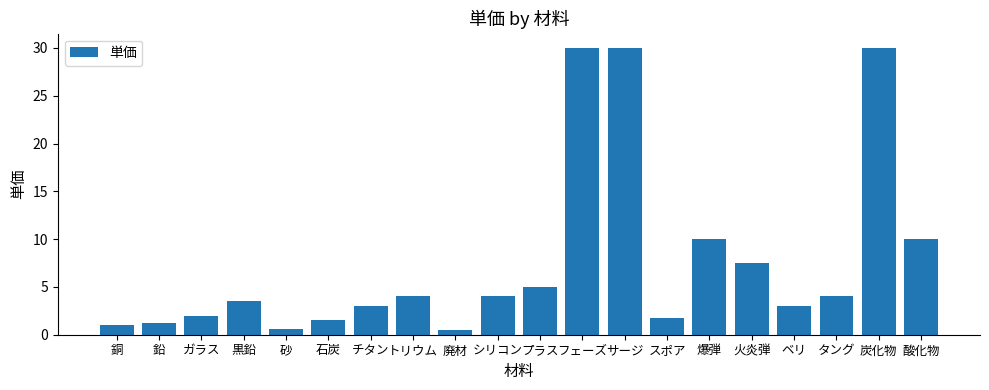

What is the approximate value at スポア?

1.8